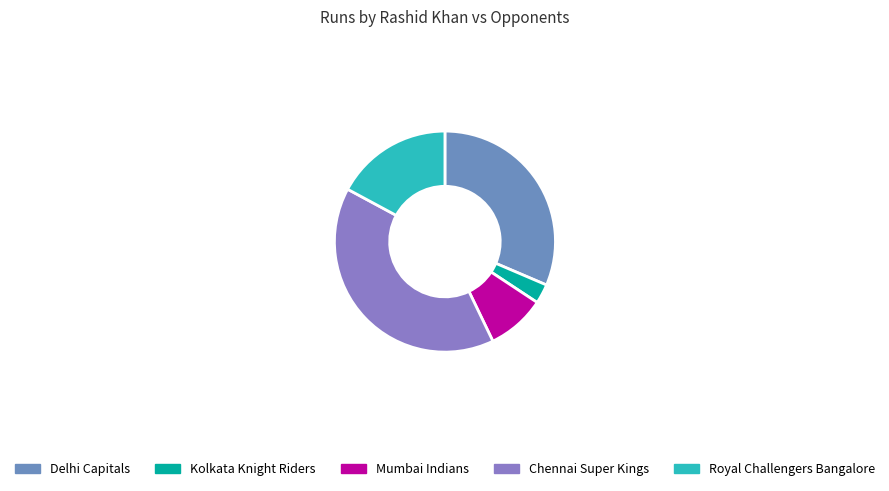

Count the number of slices in the pie.

5